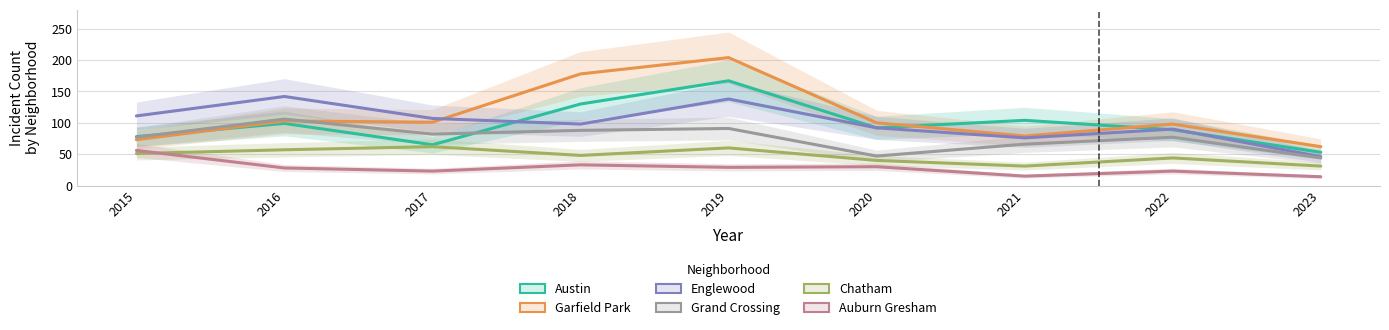

Between 2021 and 2016, which is larger?

2021